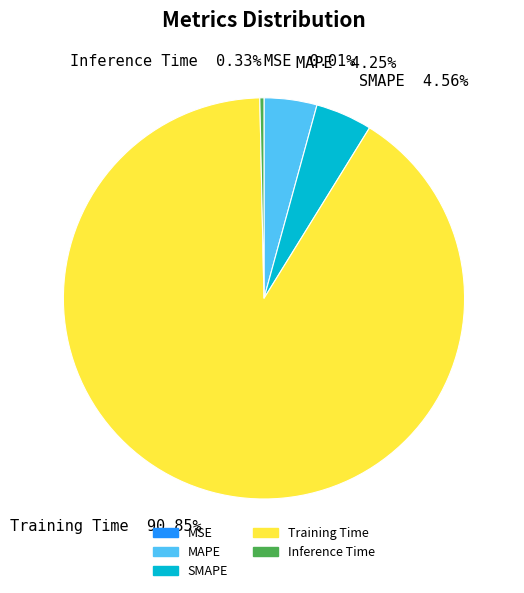

What is the largest slice in the pie chart?

Training Time